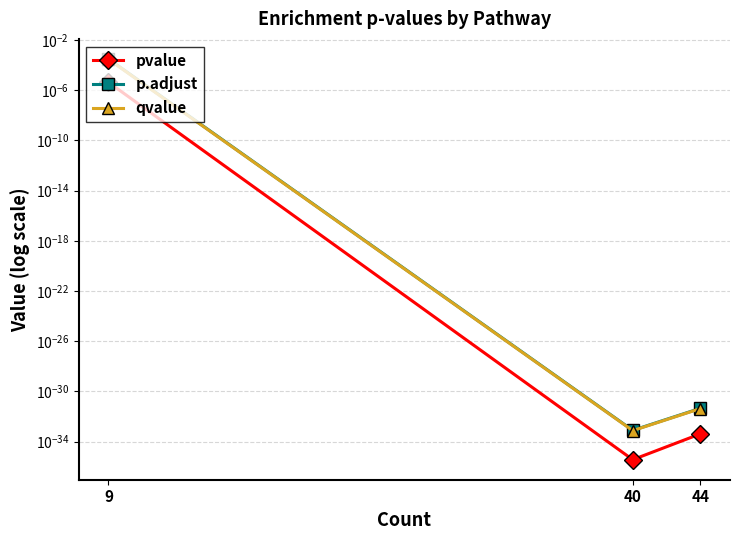

Is the value of pvalue at 40 greater than the value of qvalue at 40?

No